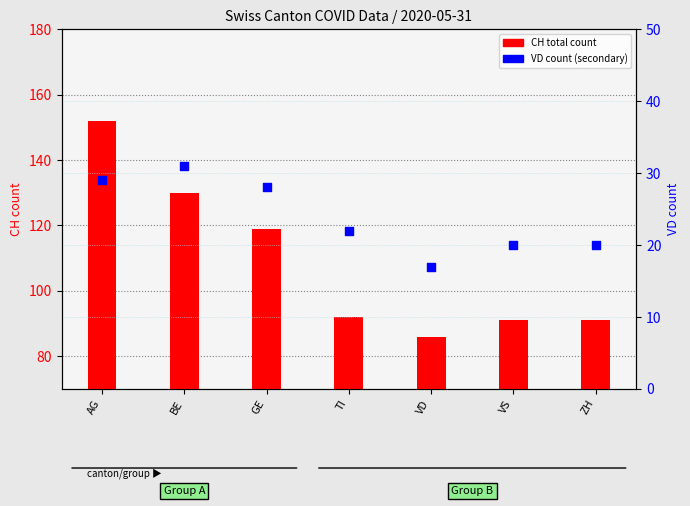

Which series has the largest Y range (max minus min)?

CH (total)